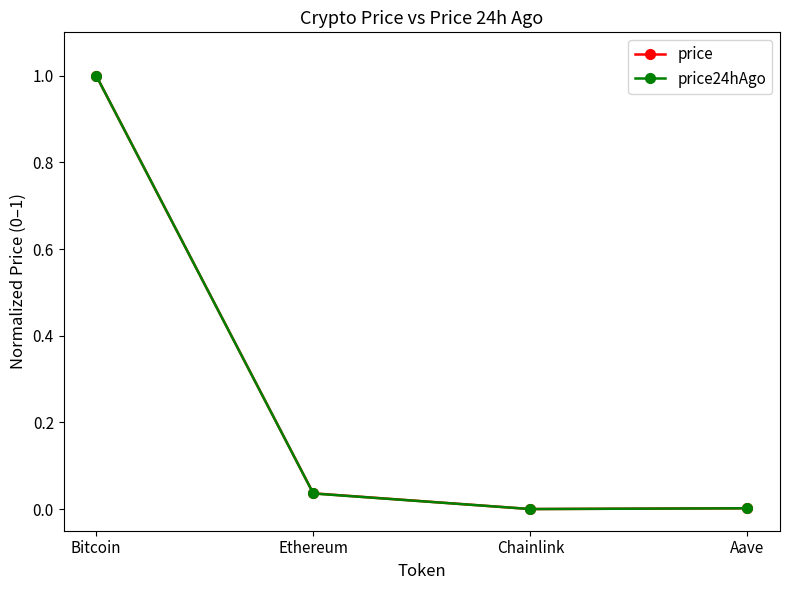

What is the highest value of the price series?

1.0